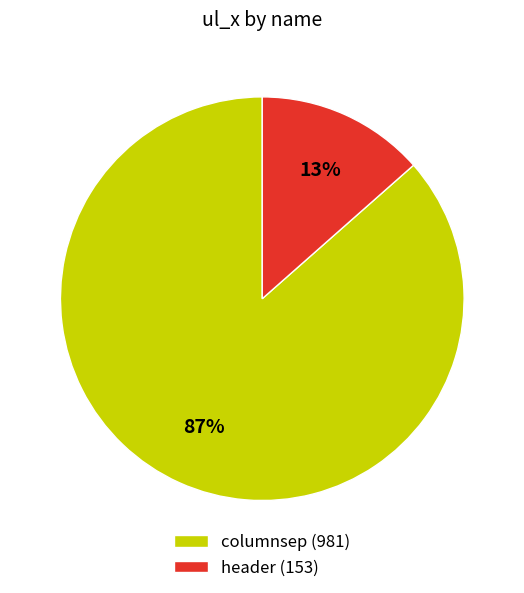

Do columnsep (981) and header (153) together represent more than half of the pie?

Yes